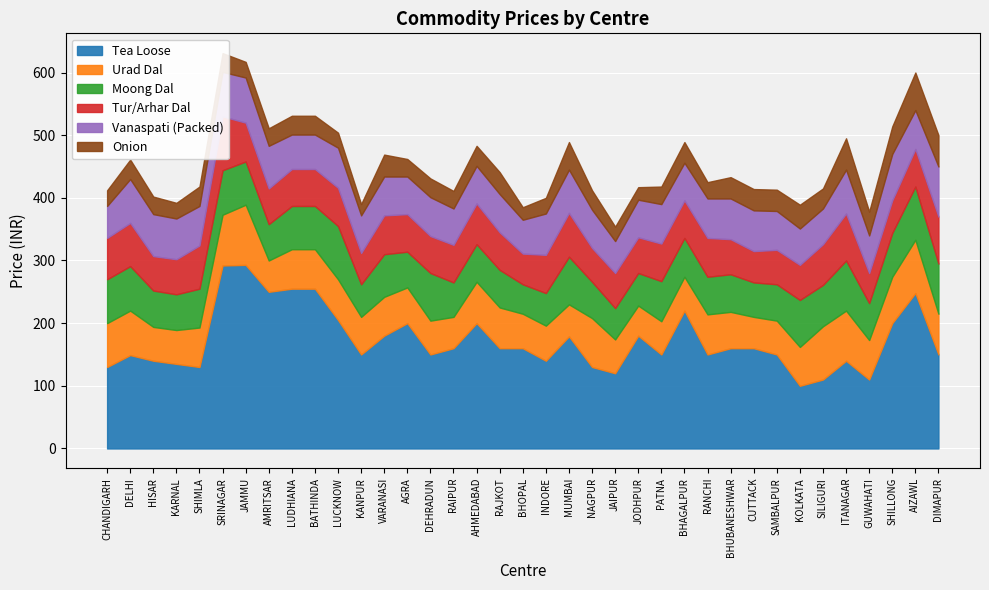

Is it true that Onion equals 30 at SRINAGAR?

True